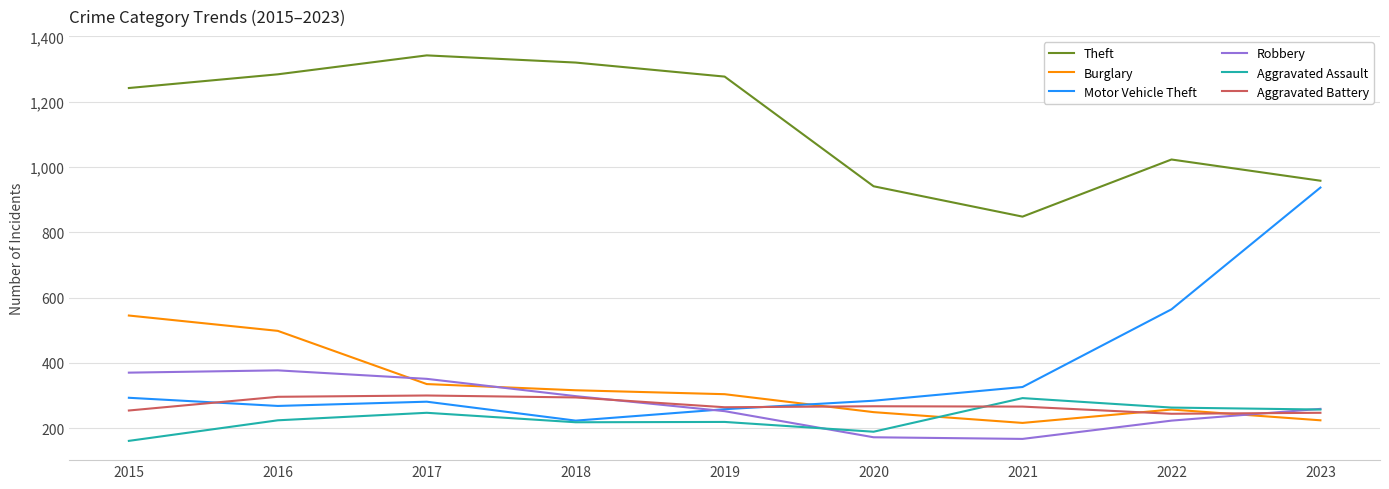

What is the spread (max minus min) of values at 2022?

800